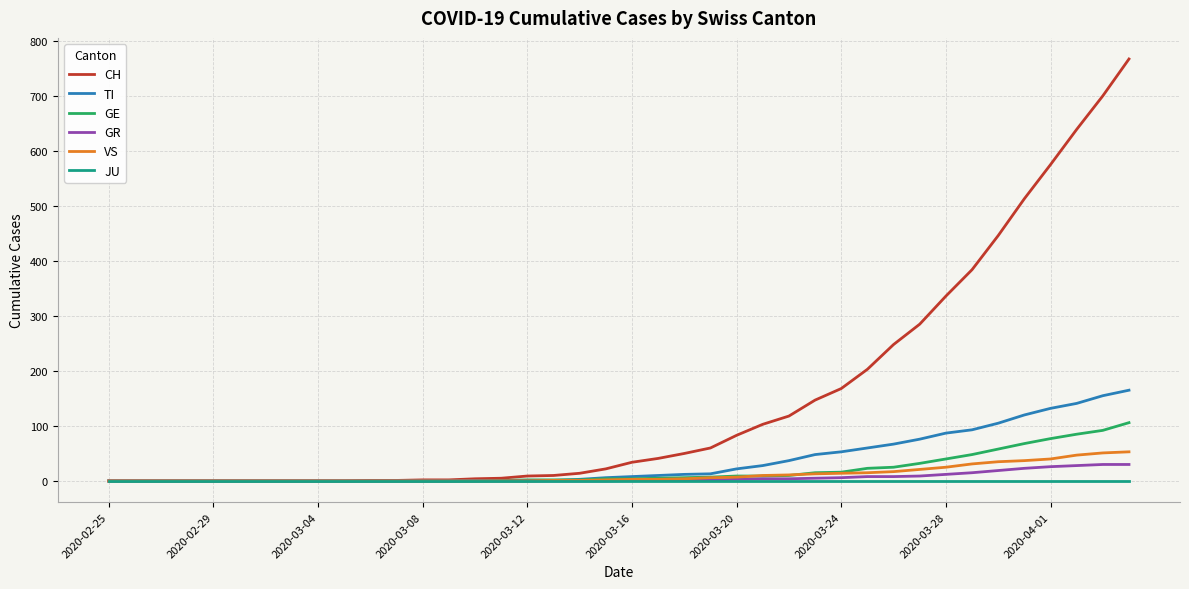

Which series has the widest spread of values?

CH